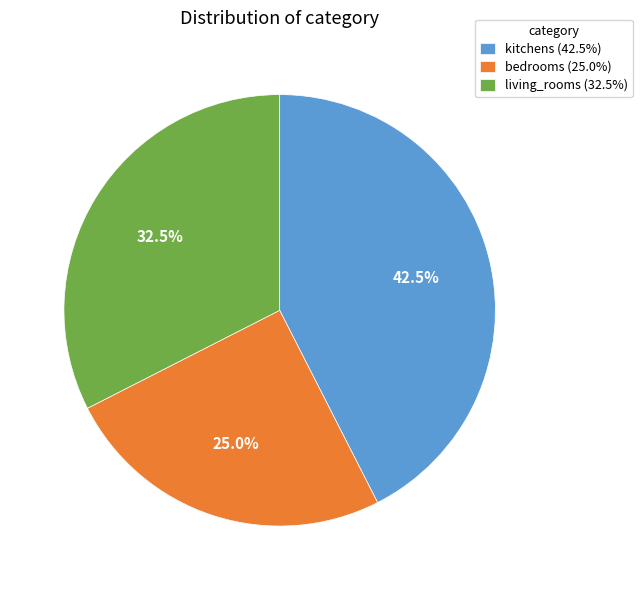

Is there any slice that represents more than half of the pie?

No